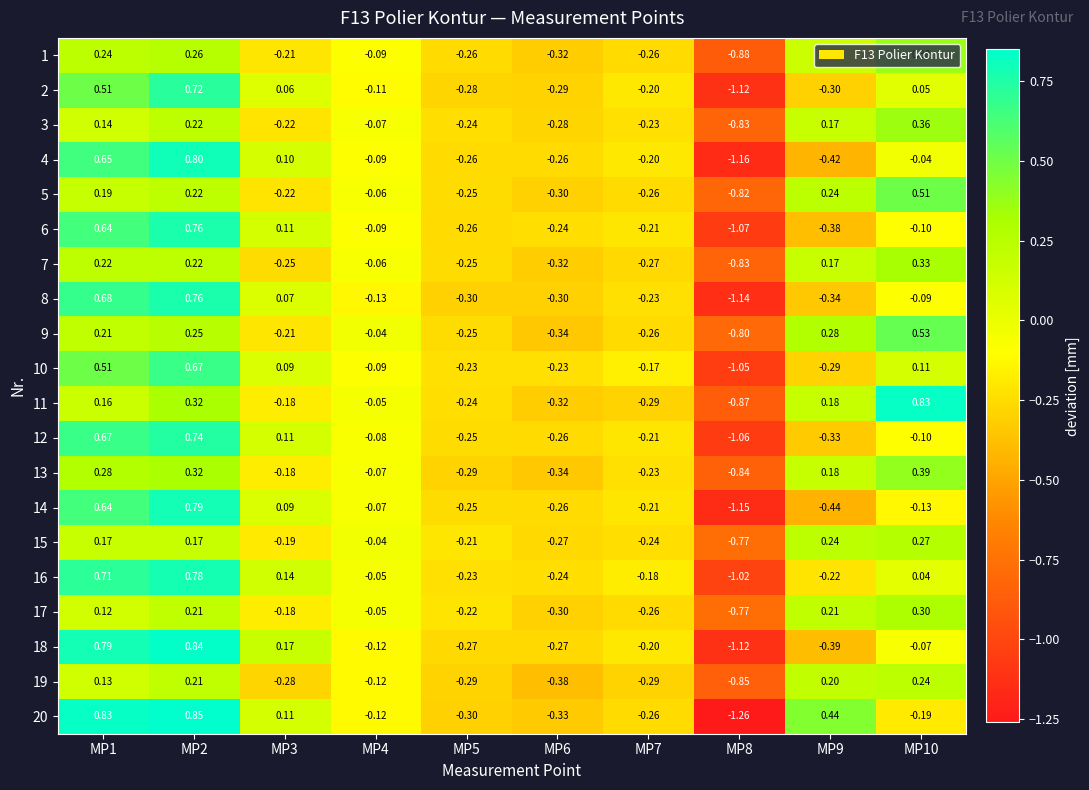

Is the value of 19 at MP10 greater than the value of 18 at MP1?

No